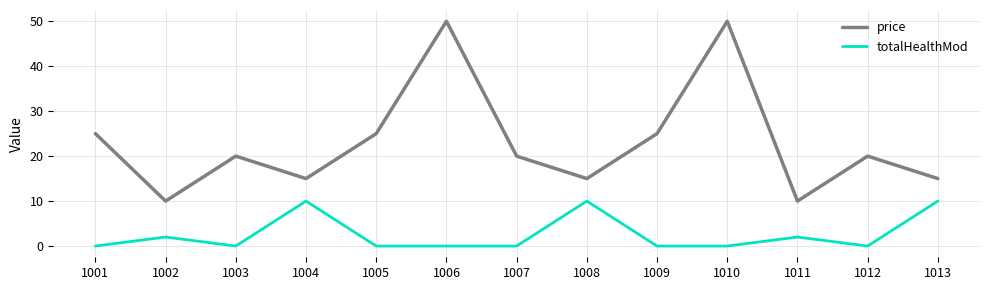

What value does the price series have at 1005, to the nearest 5?

25